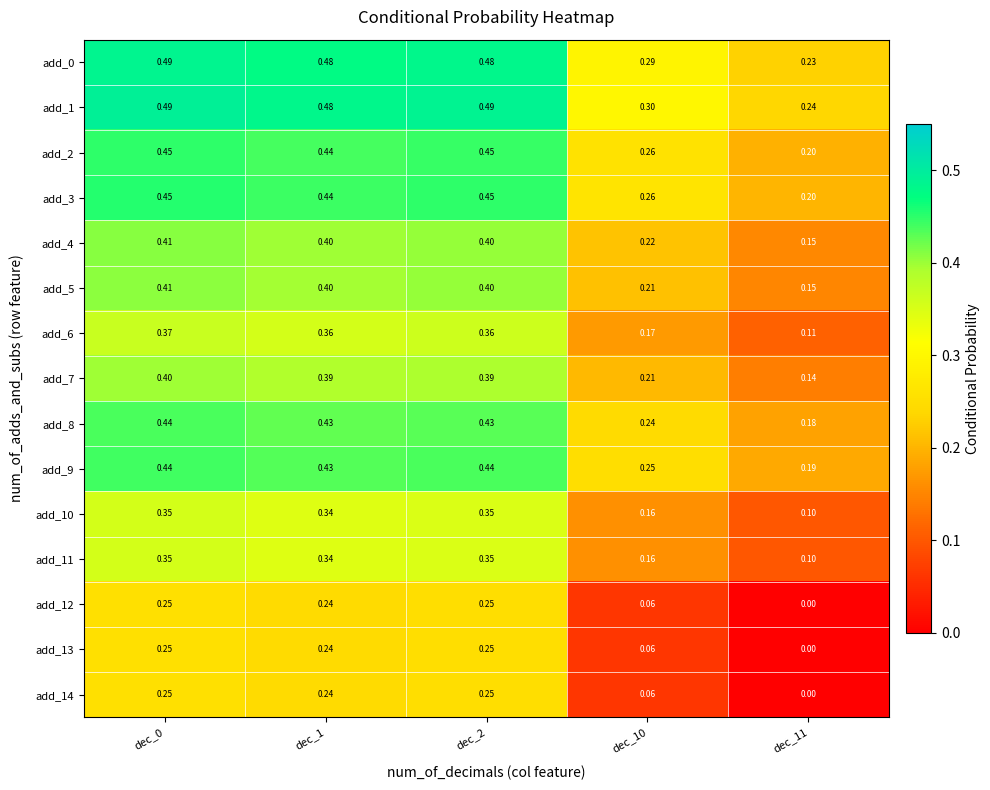

Reading left to right, what are all the values shown in this chart?

add_0: dec_0=0.5	dec_1=0.5	dec_2=0.5	dec_10=0.3	dec_11=0.2
add_1: dec_0=0.5	dec_1=0.5	dec_2=0.5	dec_10=0.3	dec_11=0.2
add_2: dec_0=0.5	dec_1=0.4	dec_2=0.5	dec_10=0.3	dec_11=0.2
add_3: dec_0=0.5	dec_1=0.4	dec_2=0.5	dec_10=0.3	dec_11=0.2
add_4: dec_0=0.4	dec_1=0.4	dec_2=0.4	dec_10=0.2	dec_11=0.1
add_5: dec_0=0.4	dec_1=0.4	dec_2=0.4	dec_10=0.2	dec_11=0.1
add_6: dec_0=0.4	dec_1=0.4	dec_2=0.4	dec_10=0.2	dec_11=0.1
add_7: dec_0=0.4	dec_1=0.4	dec_2=0.4	dec_10=0.2	dec_11=0.1
add_8: dec_0=0.4	dec_1=0.4	dec_2=0.4	dec_10=0.2	dec_11=0.2
add_9: dec_0=0.4	dec_1=0.4	dec_2=0.4	dec_10=0.2	dec_11=0.2
add_10: dec_0=0.3	dec_1=0.3	dec_2=0.3	dec_10=0.2	dec_11=0.1
add_11: dec_0=0.3	dec_1=0.3	dec_2=0.3	dec_10=0.2	dec_11=0.1
add_12: dec_0=0.2	dec_1=0.2	dec_2=0.2	dec_10=0.1	dec_11=0.0
add_13: dec_0=0.2	dec_1=0.2	dec_2=0.2	dec_10=0.1	dec_11=0.0
add_14: dec_0=0.2	dec_1=0.2	dec_2=0.2	dec_10=0.1	dec_11=0.0